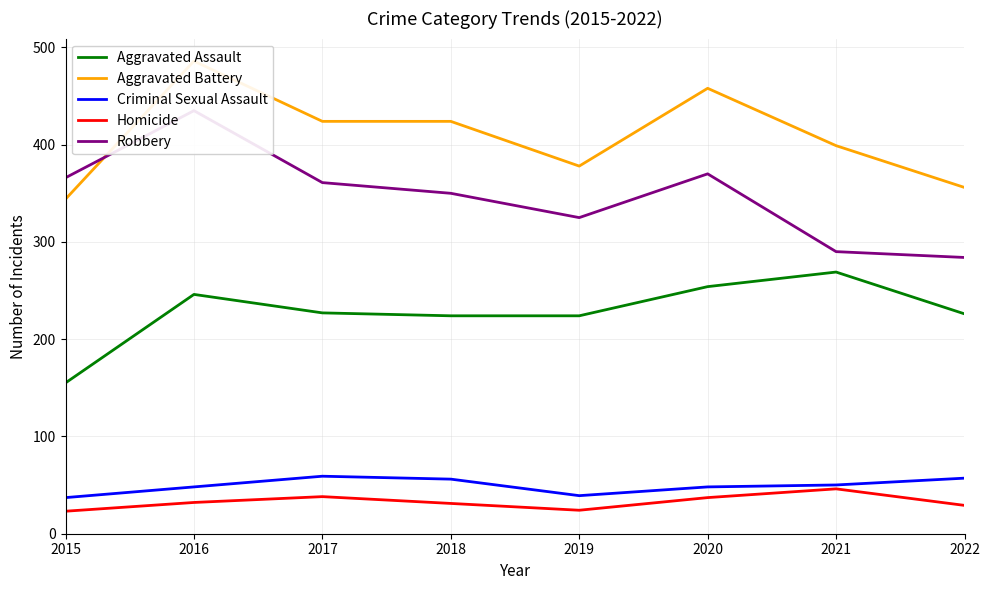

What is the spread (max minus min) of values at 2016?

454